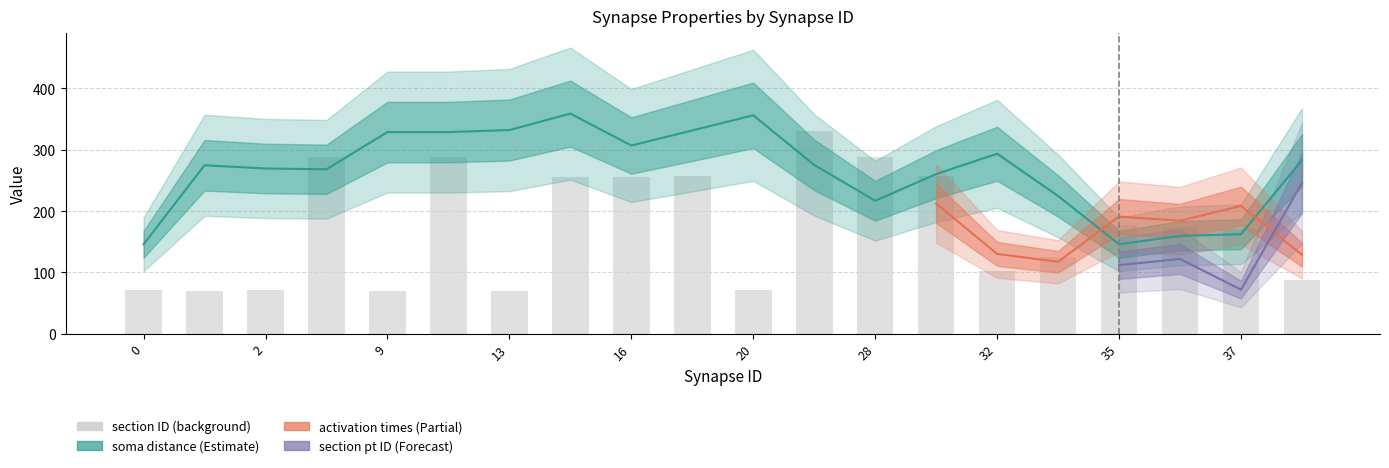

What is the difference between the highest and lowest values at 32?

284.7